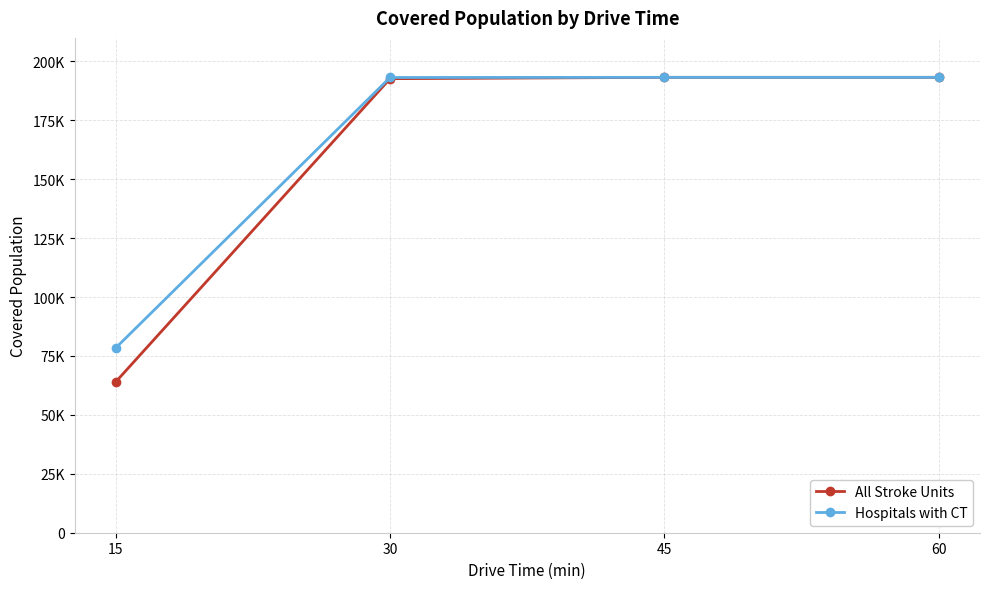

Does the chart have visible grid lines?

Yes